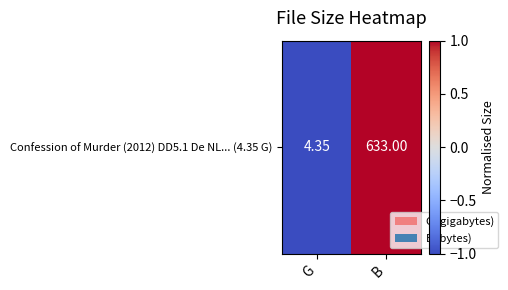

What is the difference between the maximum and minimum values?

2.0